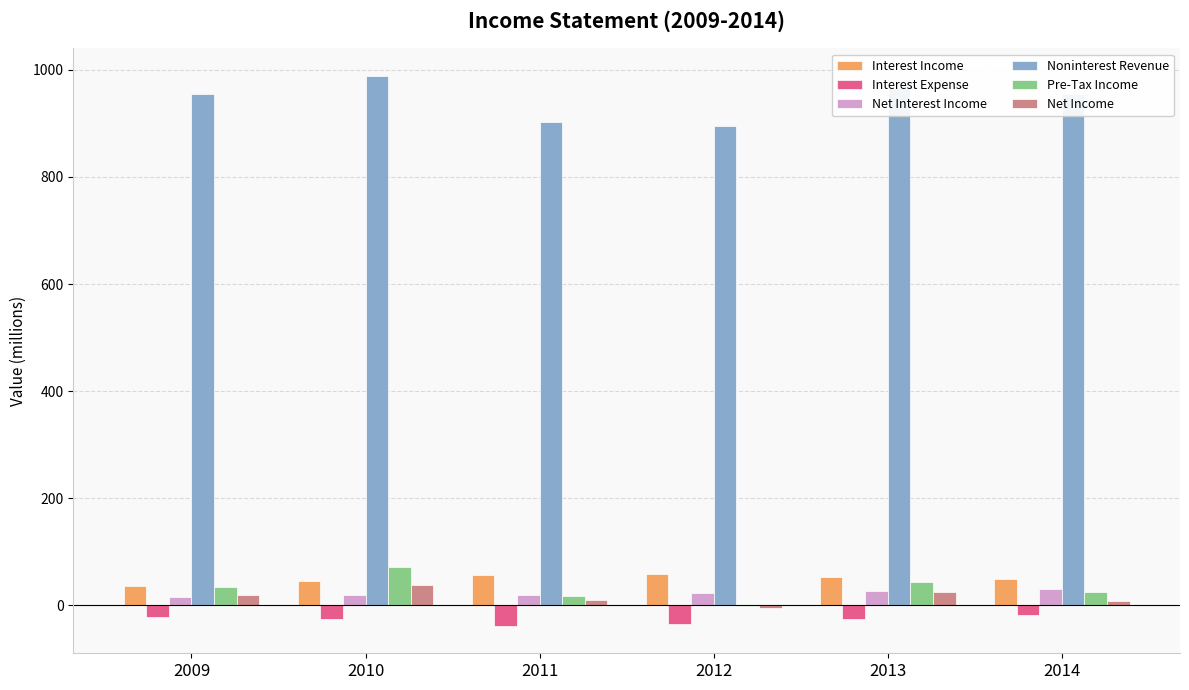

Which series has the widest spread of values?

Noninterest Revenue